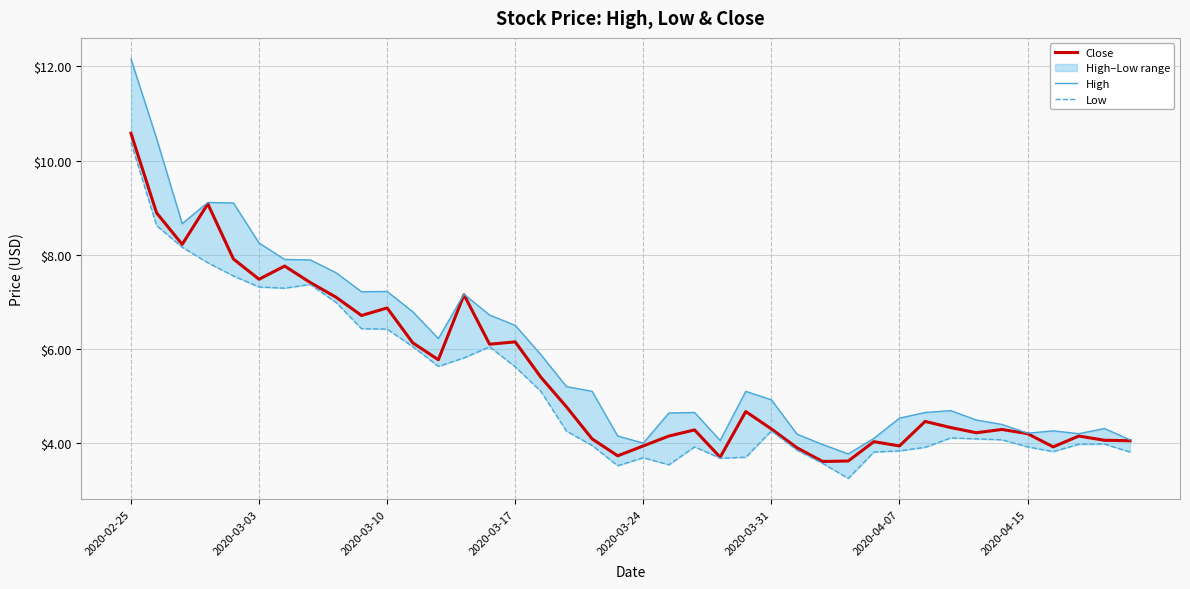

Which has a higher value, 31 or 26?

31